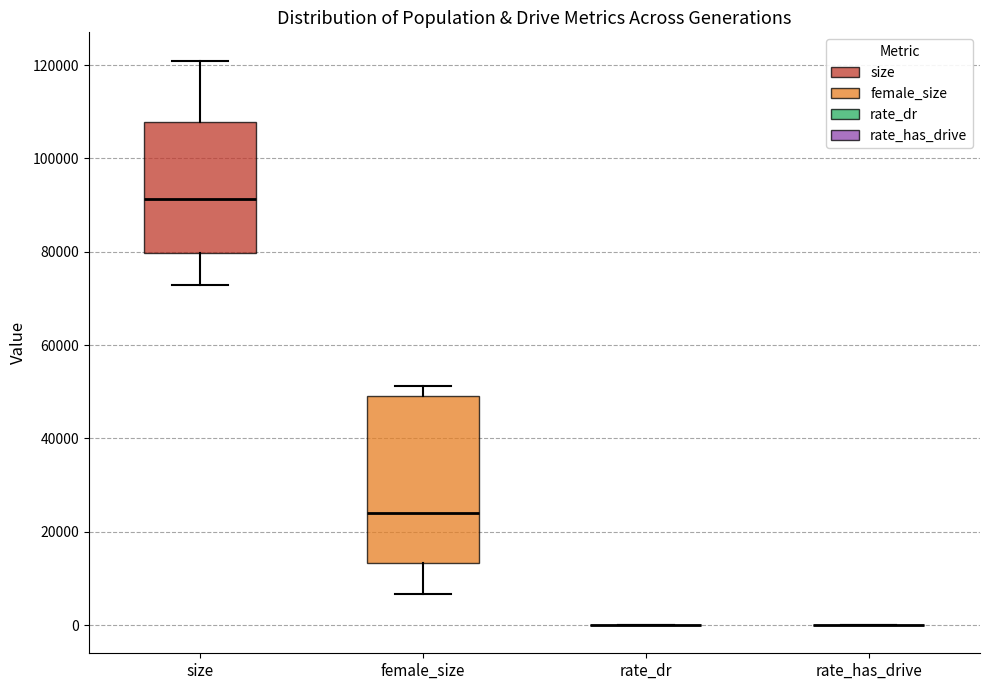

Comparing the boxes themselves (not the whiskers), which one is the tallest?

female_size